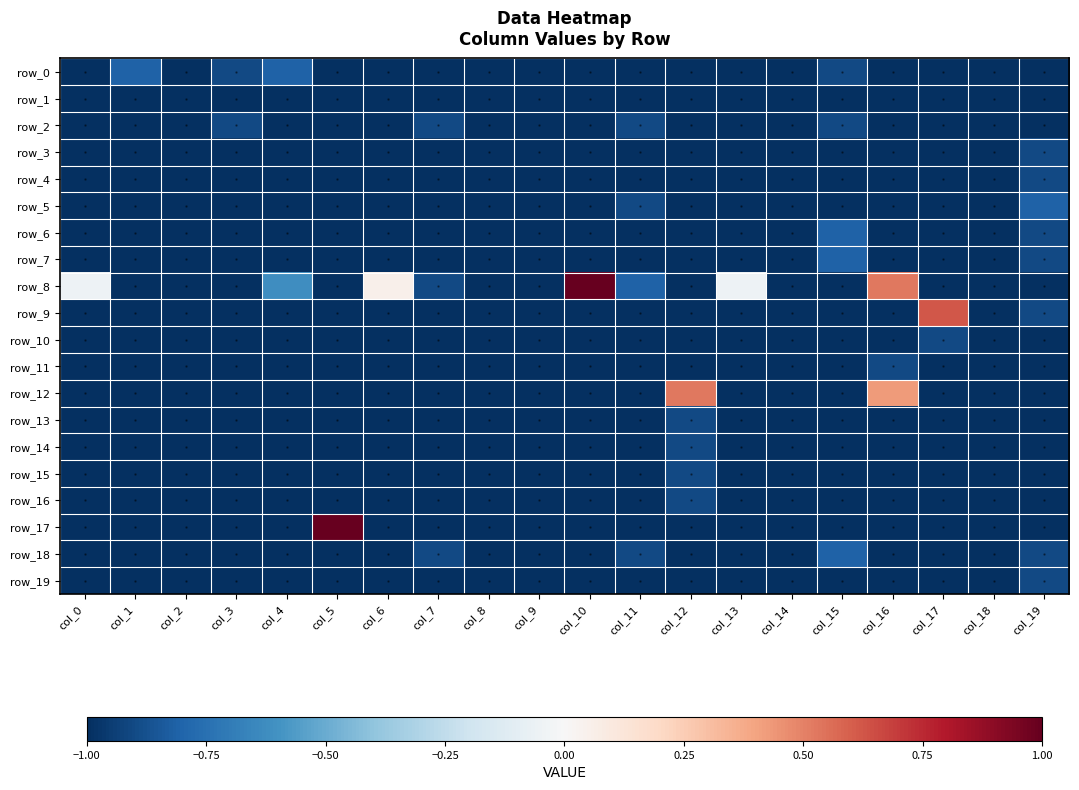

What is the approximate value of row_6 at col_0?

-1.0